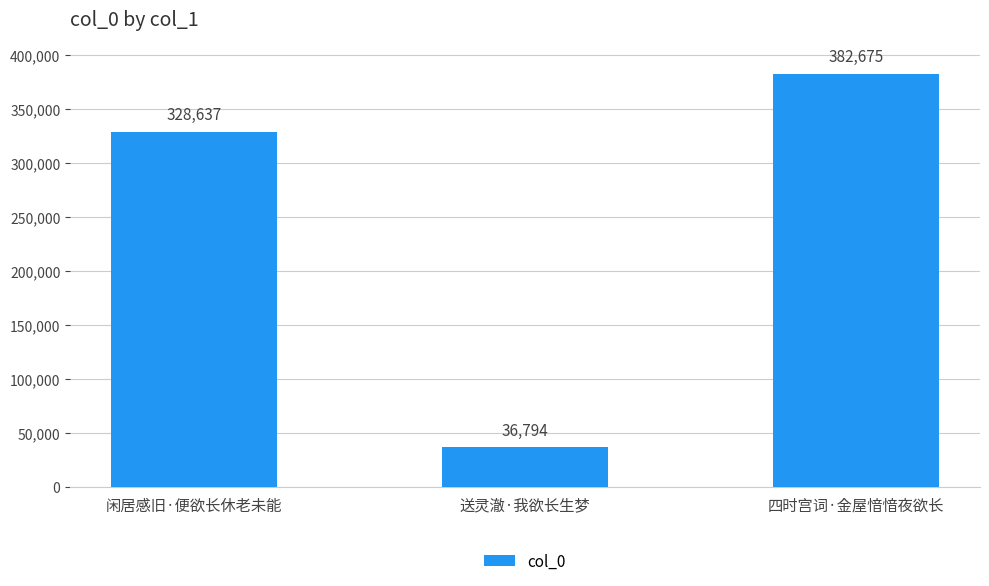

What is the greatest value displayed?

382675